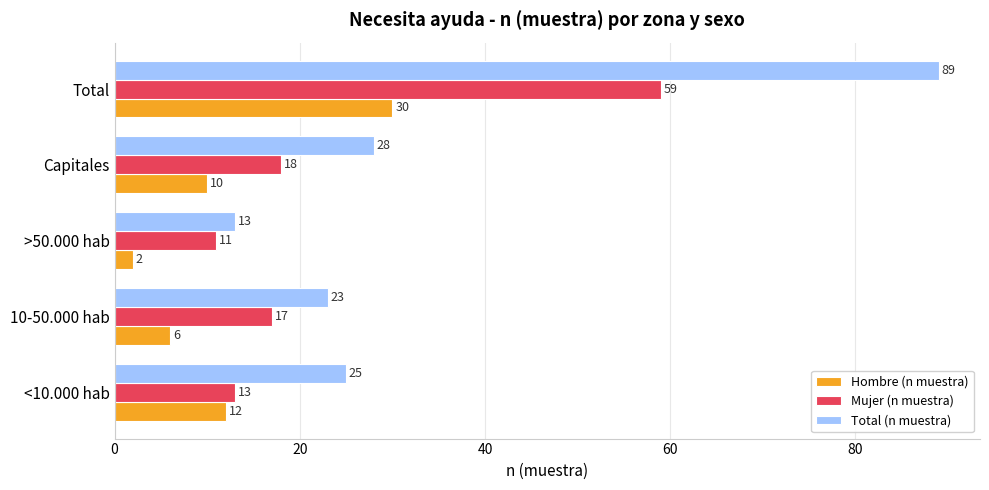

Which series has the largest total across all categories?

Total (n muestra)